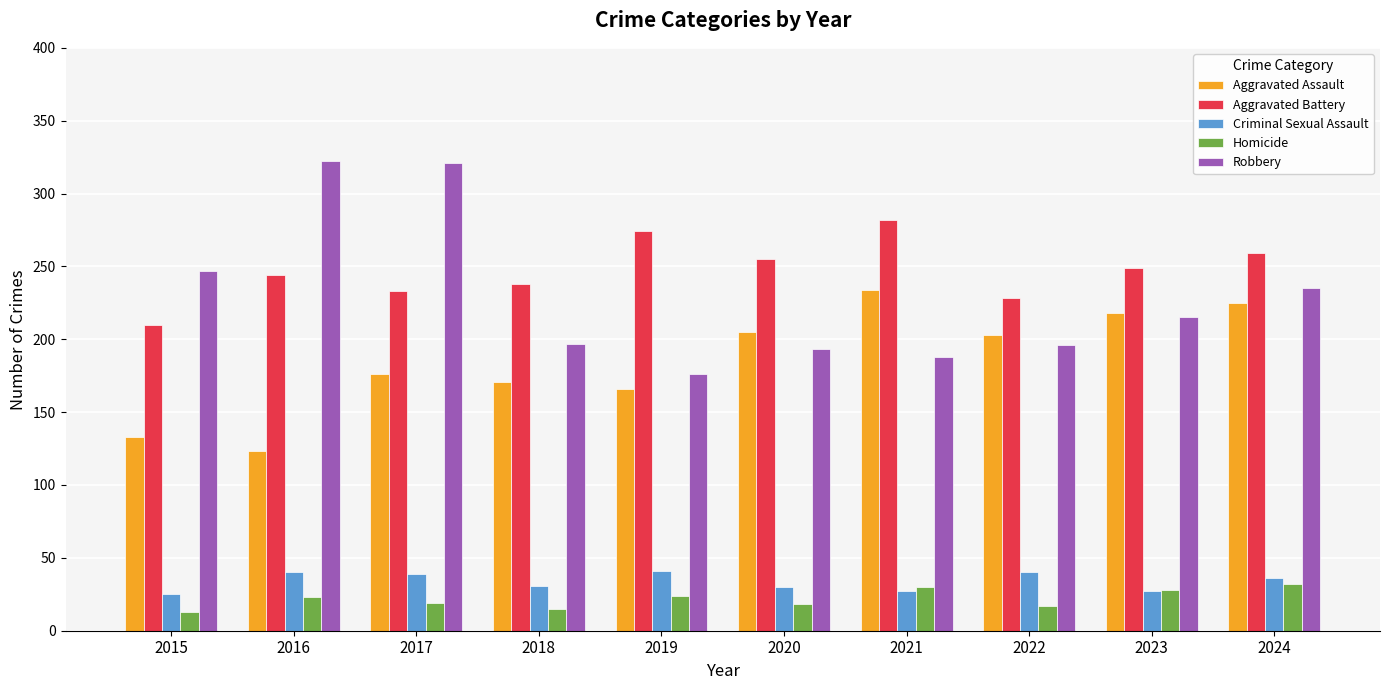

What is the value of the Robbery bar at the 1st from the left?

247